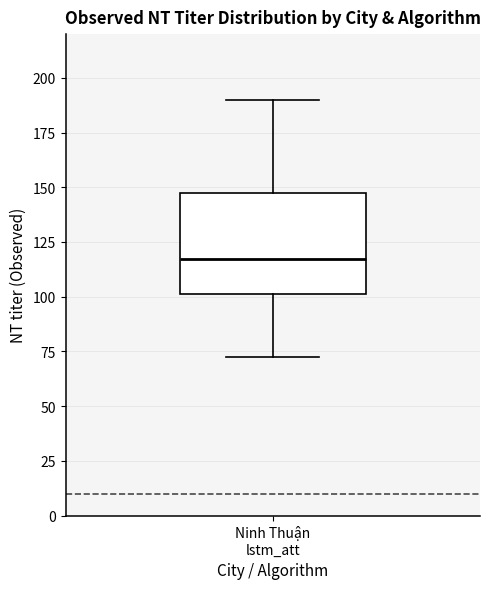

Where is the lower edge of the box for Ninh Thuận lstm_att on the y-axis? The values are not printed on the chart, so give them approximately, as read against the axis.

100